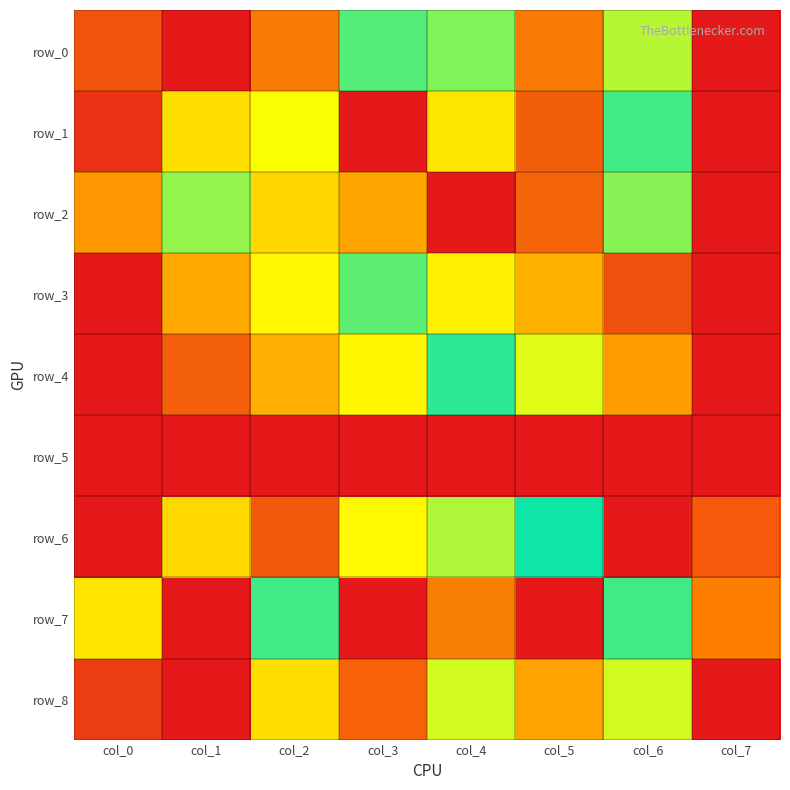

Reading right to left, what are all the values shown in this chart?

row_0: col_7=0.0	col_6=0.7	col_5=0.2	col_4=0.5	col_3=0.6	col_2=0.2	col_1=1.0	col_0=0.1
row_1: col_7=1.0	col_6=0.5	col_5=0.1	col_4=0.8	col_3=0.0	col_2=0.7	col_1=0.8	col_0=0.0
row_2: col_7=0.0	col_6=0.5	col_5=0.1	col_4=1.0	col_3=0.3	col_2=0.4	col_1=0.7	col_0=0.2
row_3: col_7=0.0	col_6=0.1	col_5=0.3	col_4=0.4	col_3=0.6	col_2=0.8	col_1=0.9	col_0=1.0
row_4: col_7=1.0	col_6=0.9	col_5=0.7	col_4=0.6	col_3=0.4	col_2=0.3	col_1=0.1	col_0=0.0
row_5: col_7=0.0	col_6=0.0	col_5=0.0	col_4=0.0	col_3=0.0	col_2=0.0	col_1=1.0	col_0=0.0
row_6: col_7=0.9	col_6=1.0	col_5=0.6	col_4=0.7	col_3=0.4	col_2=0.1	col_1=0.4	col_0=0.0
row_7: col_7=0.9	col_6=0.6	col_5=1.0	col_4=0.2	col_3=1.0	col_2=0.6	col_1=0.0	col_0=0.4
row_8: col_7=1.0	col_6=0.7	col_5=0.9	col_4=0.7	col_3=0.9	col_2=0.8	col_1=0.0	col_0=0.1